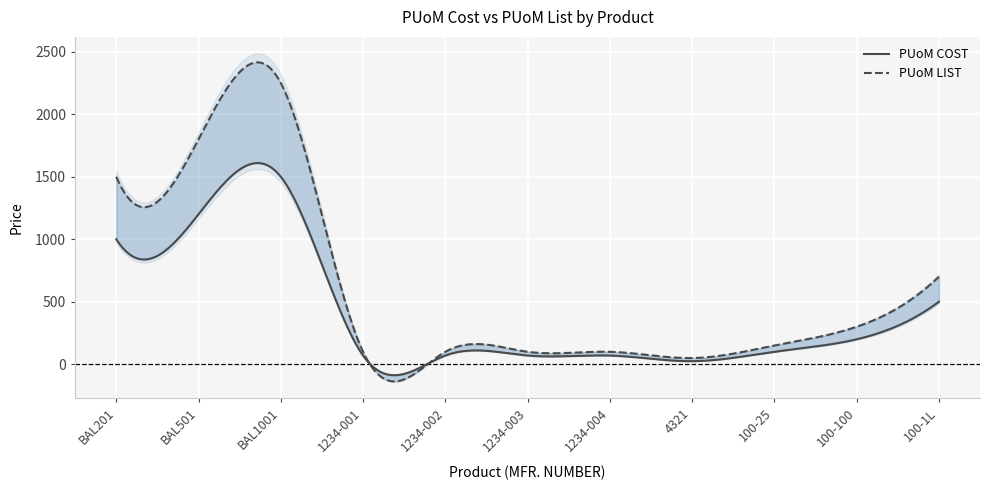

True or false: PUoM LIST and PUoM COST cross at least once.

False